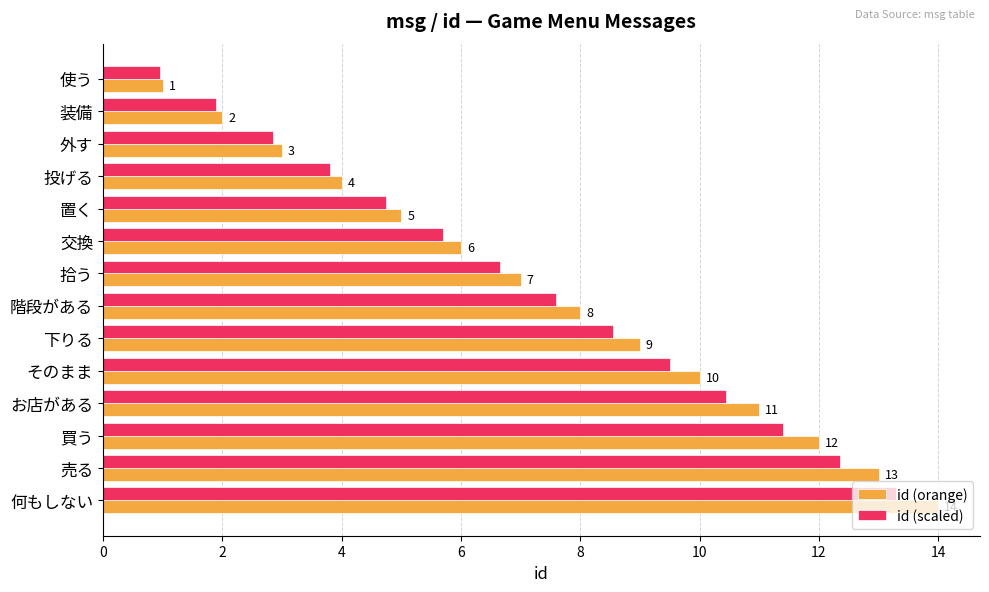

What is the approximate value of id (orange) at 買う?

12.0